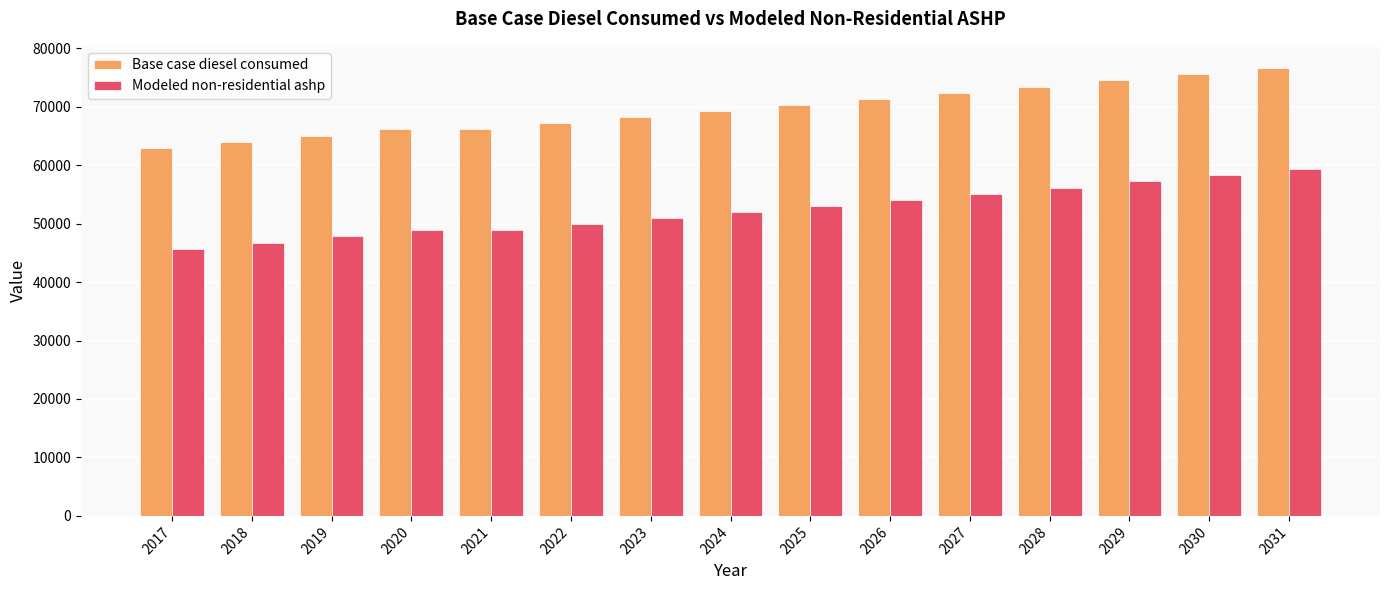

Are the bars grouped side by side (vs. stacked)?

Yes